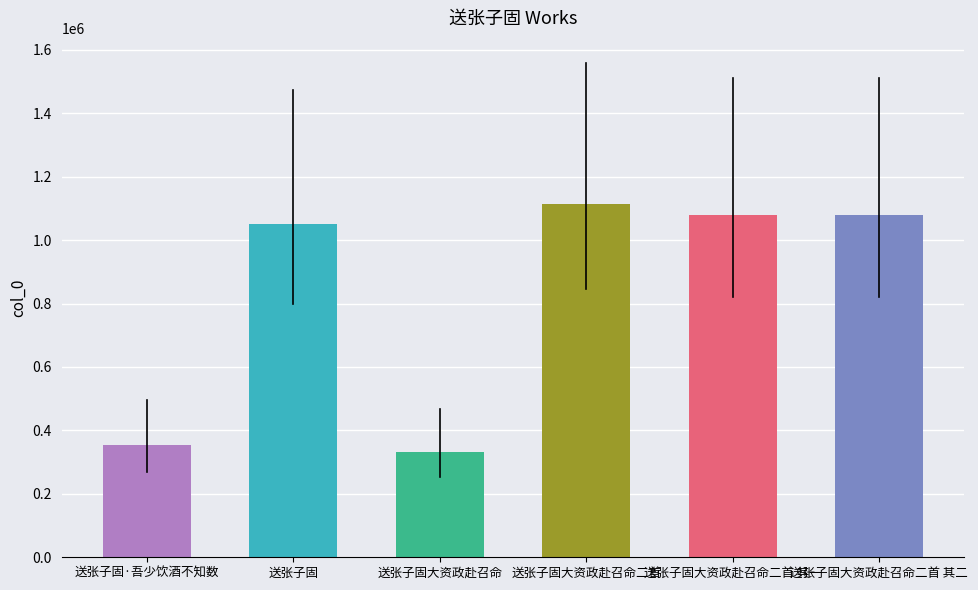

At which category does the chart reach its peak across all series?

送张子固大资政赴召命二首